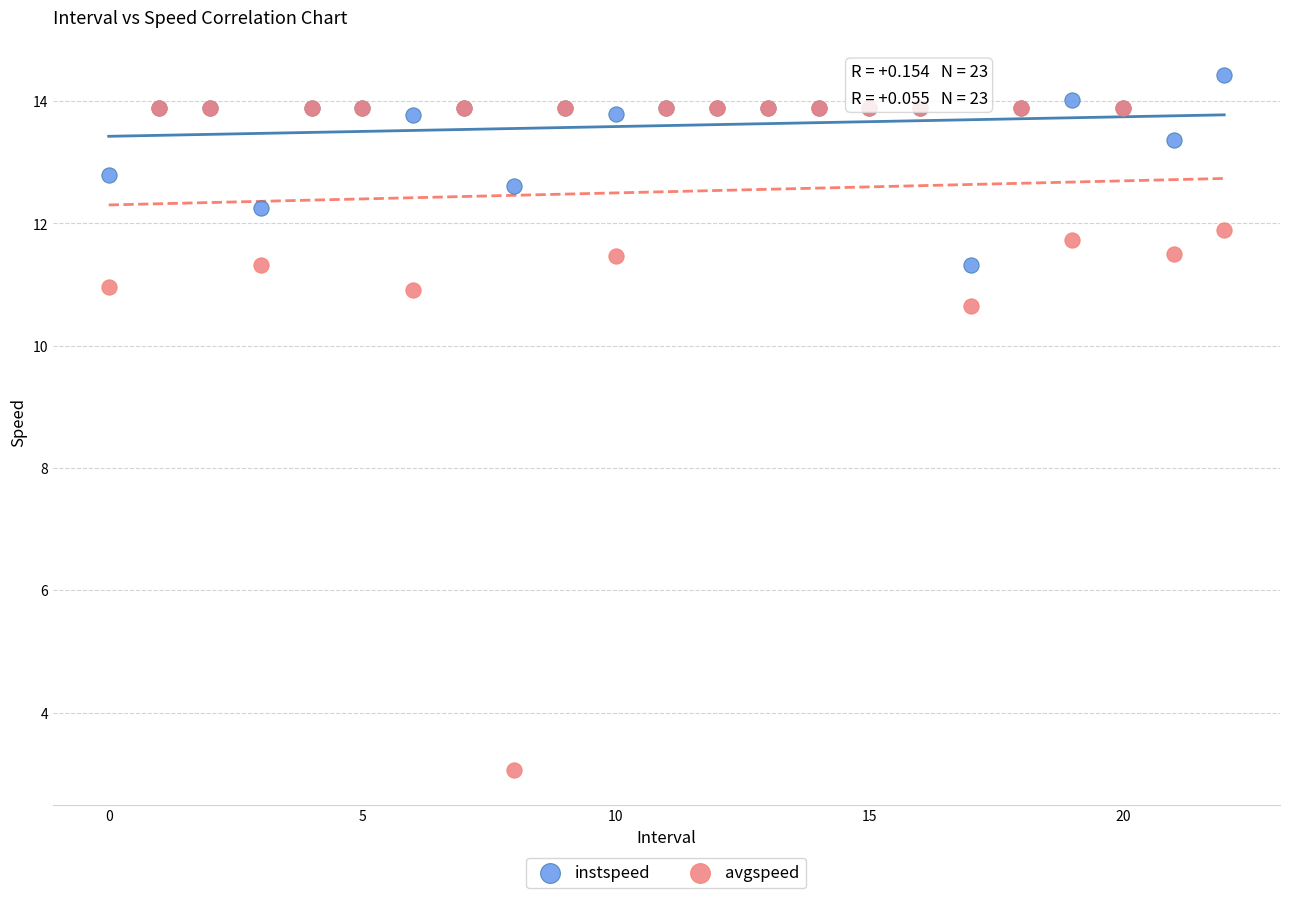

Which series contains the lowest Y value?

avgspeed